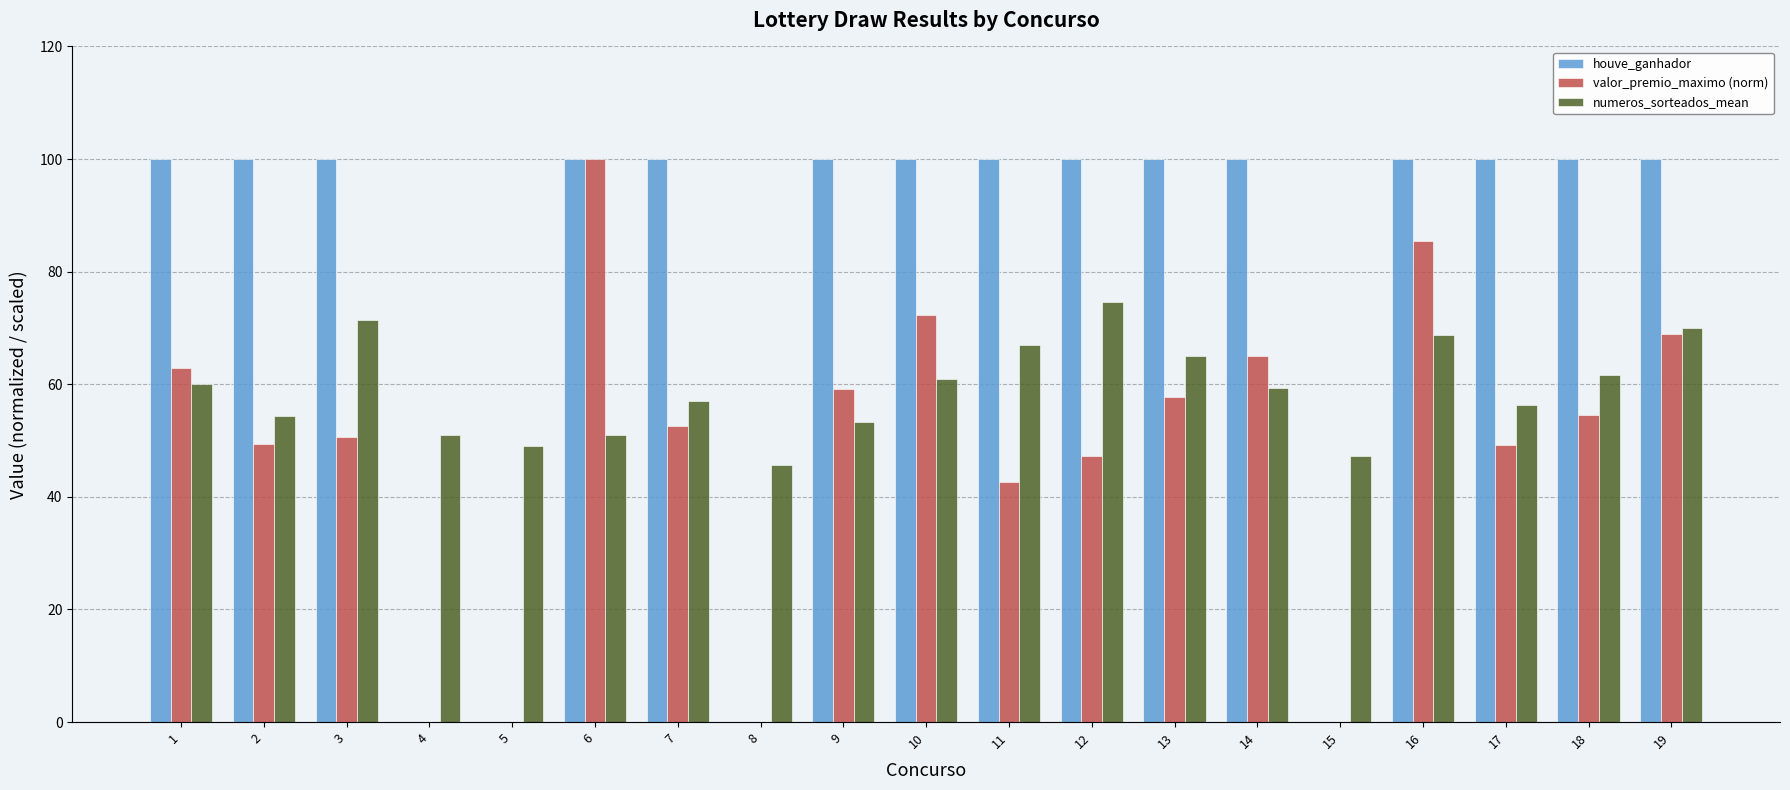

What is the greatest value displayed?

100.0